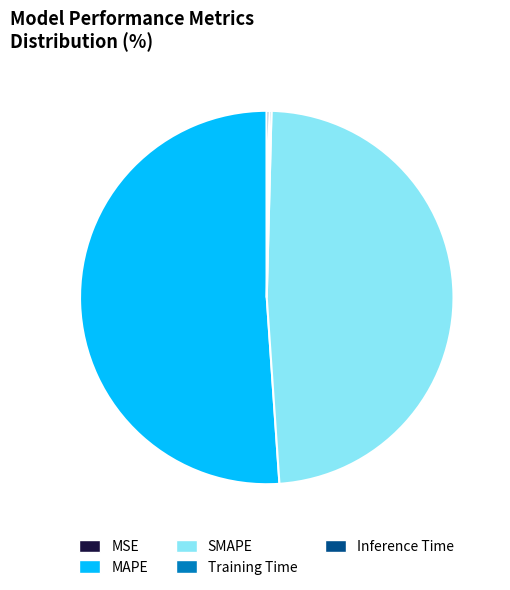

Does MAPE account for over 50% of the chart?

Yes